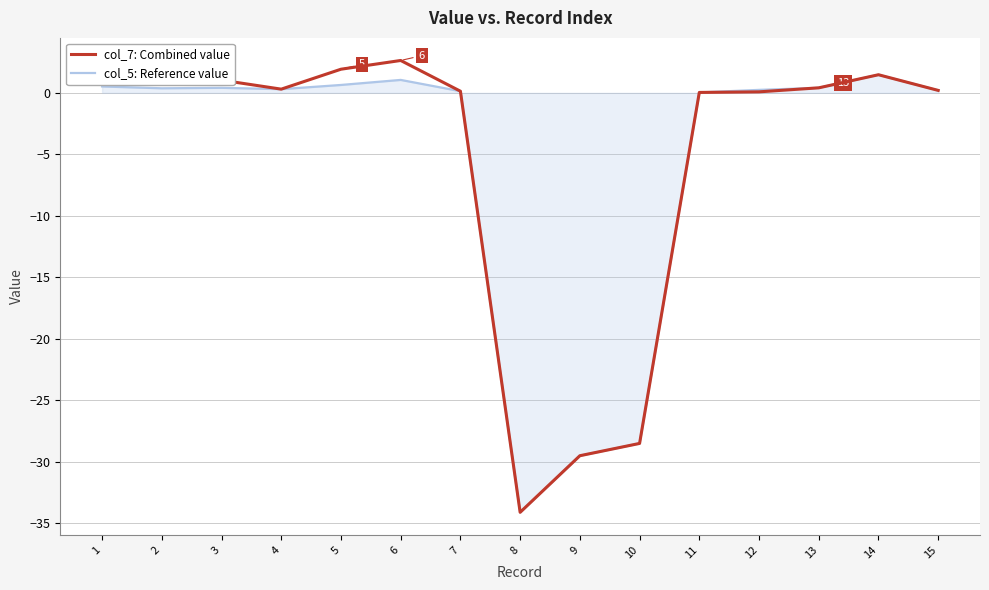

At which category is the sum across all series the highest?

6